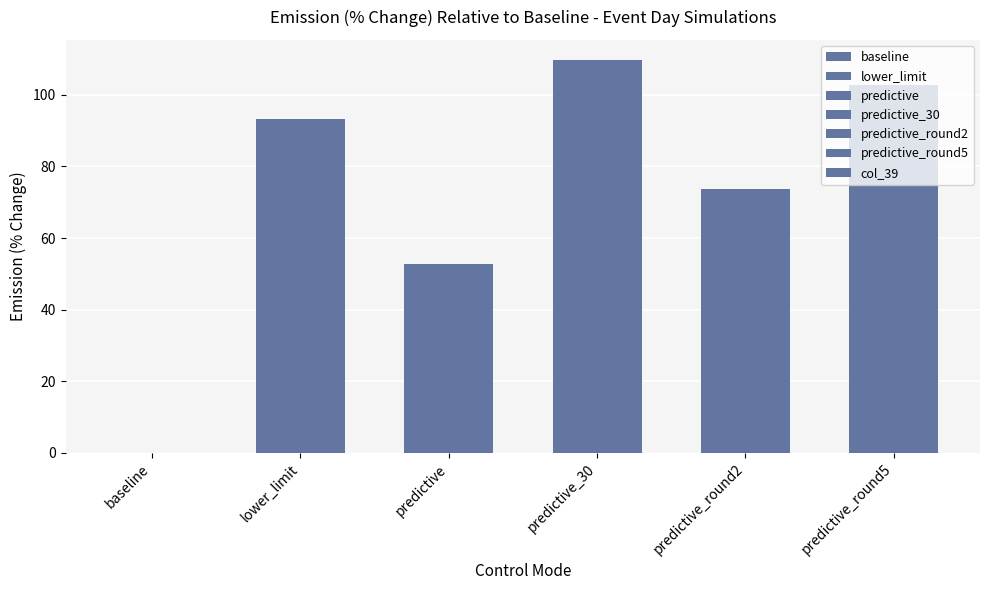

Reading left to right, extract all data points from this chart.

0.0	93.1	52.8	109.8	73.6	102.7